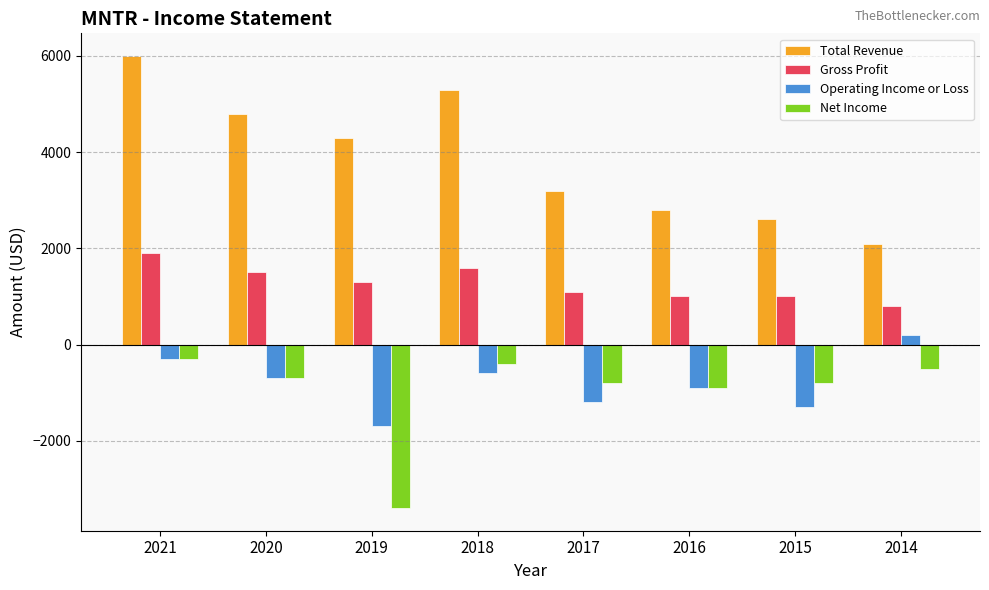

What value does the Operating Income or Loss series have at 2019, to the nearest 100?

-1700